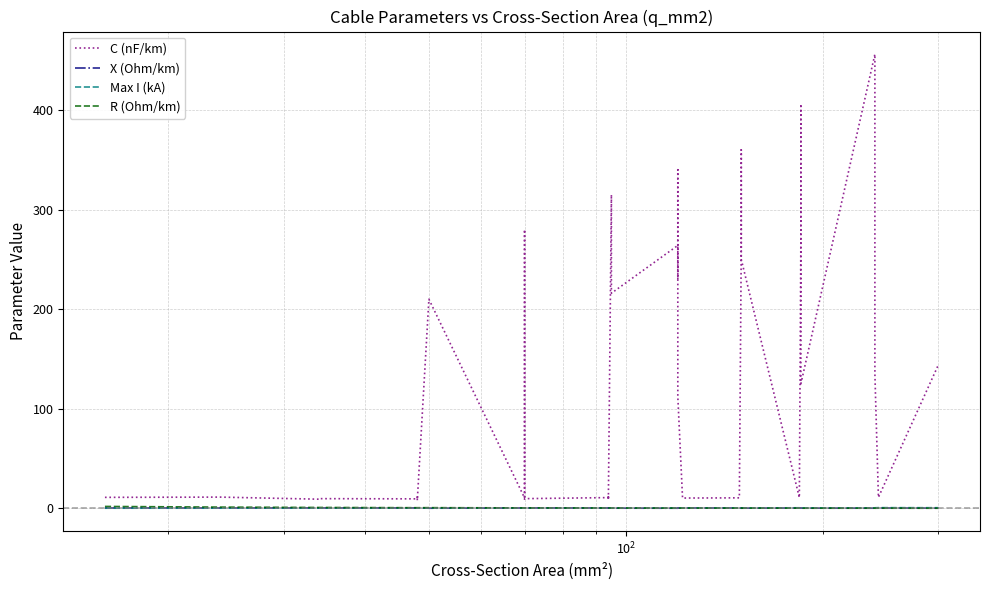

The C (nF/km) series shows 208.5 at 39. True or false?

False